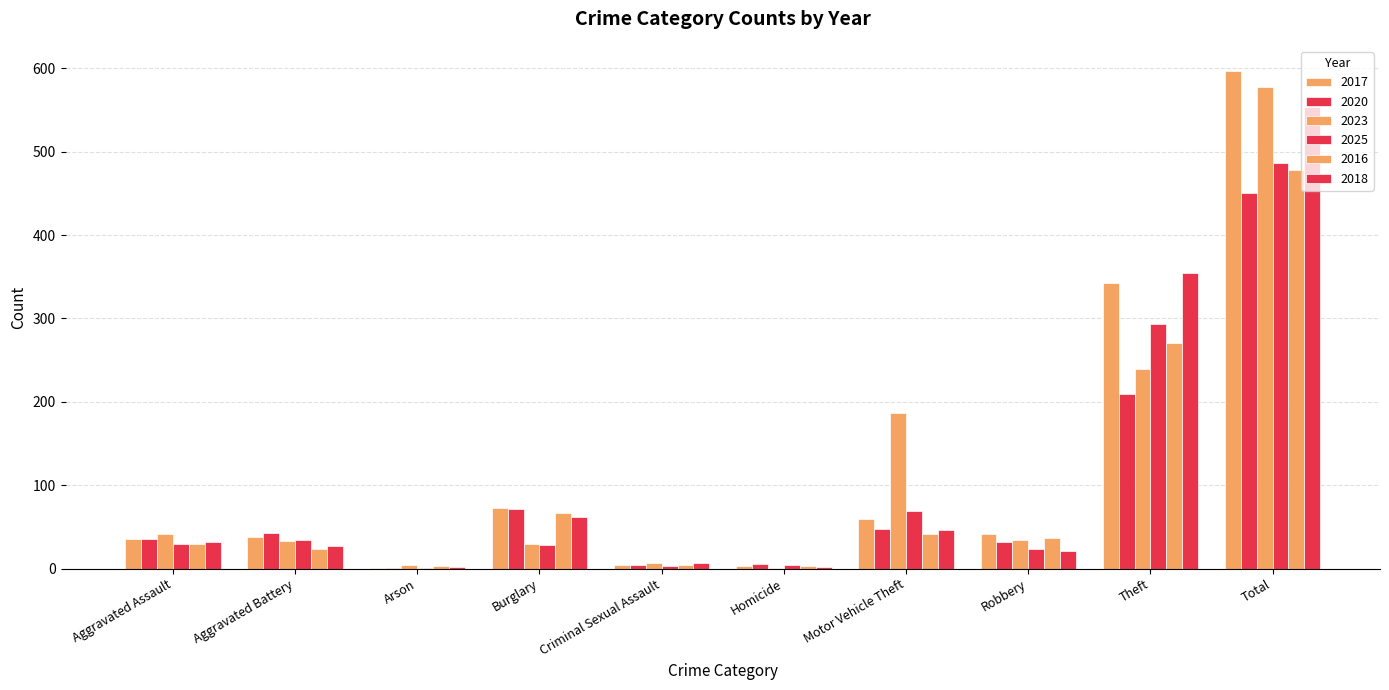

Count the number of data series in this chart.

6